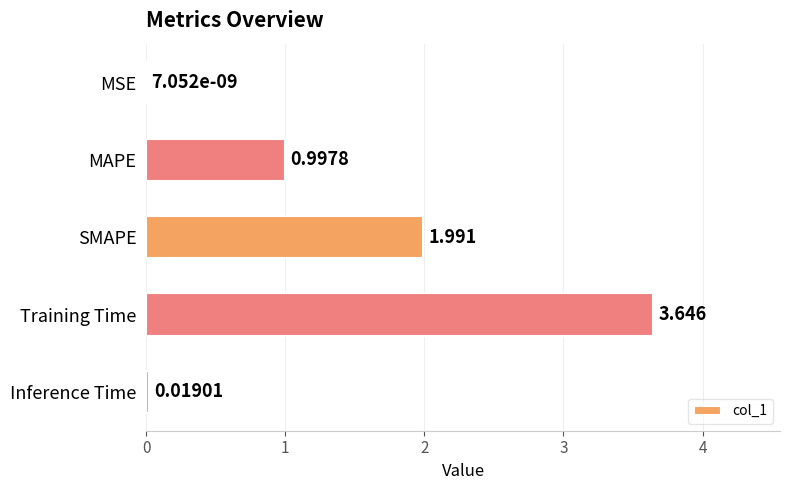

What is the average value?

1.3